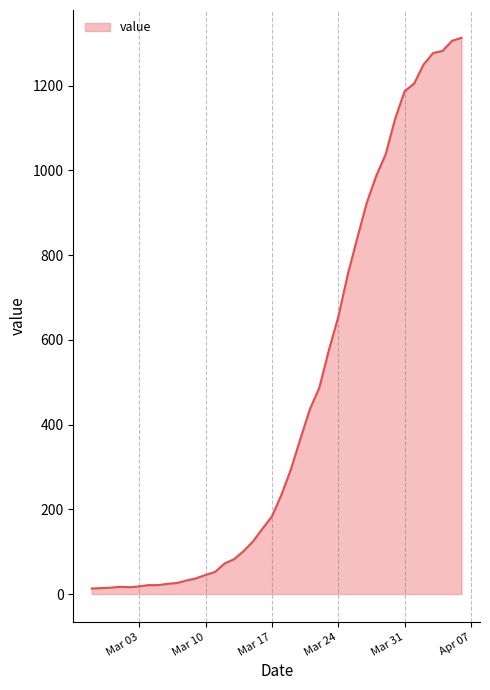

What is the minimum value shown in the chart?

13